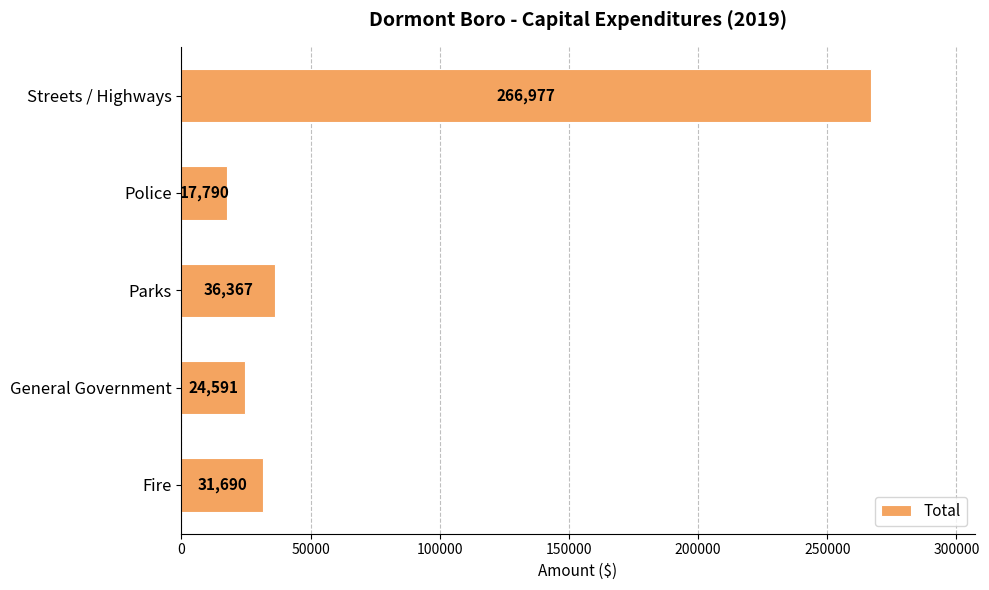

Rank the categories by value from lowest to highest.

Police, General Government, Fire, Parks, Streets / Highways